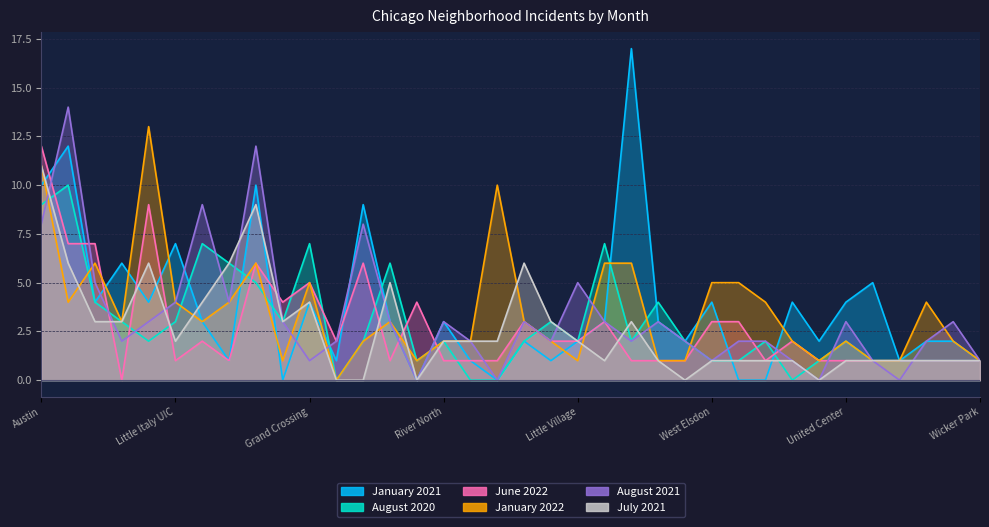

Is it true that January 2022 equals 5 at West Loop?

True